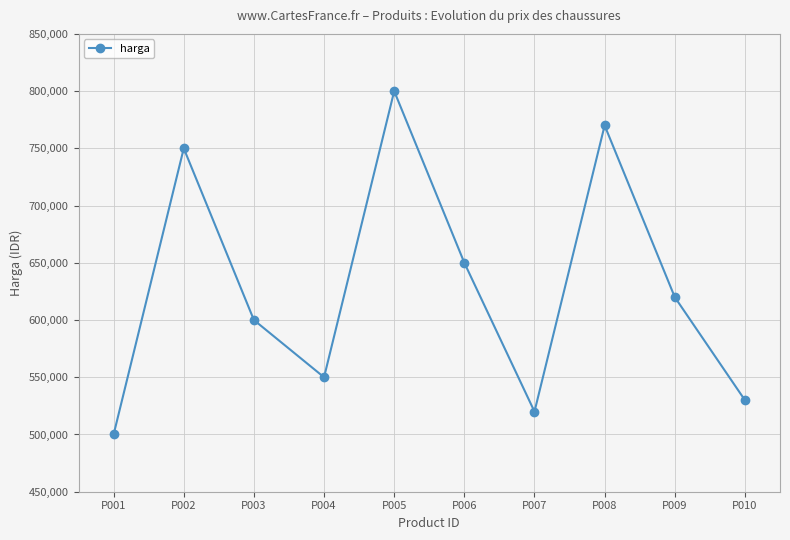

Does the chart have visible grid lines?

Yes